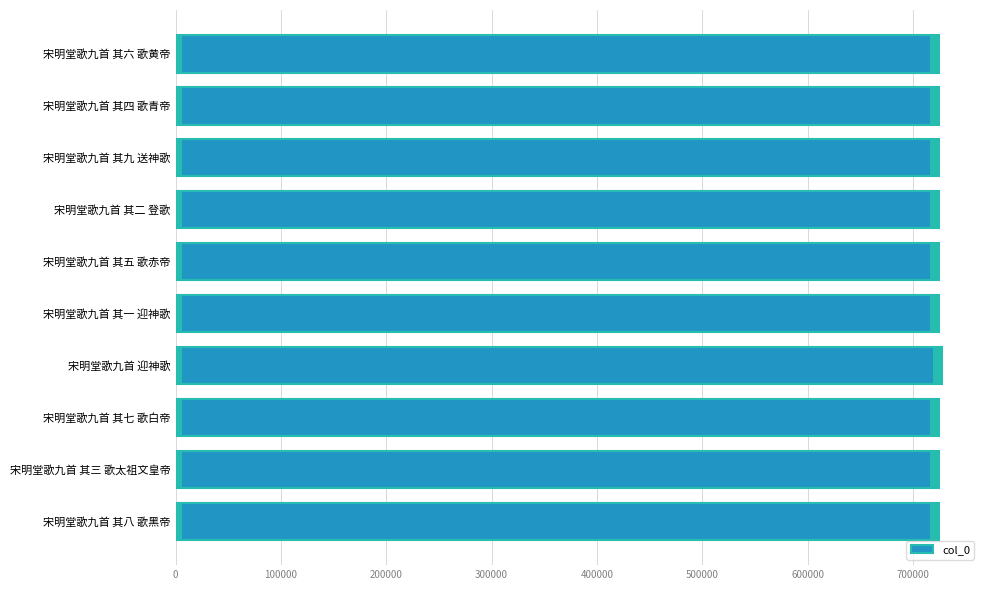

How many series are shown in this chart?

1